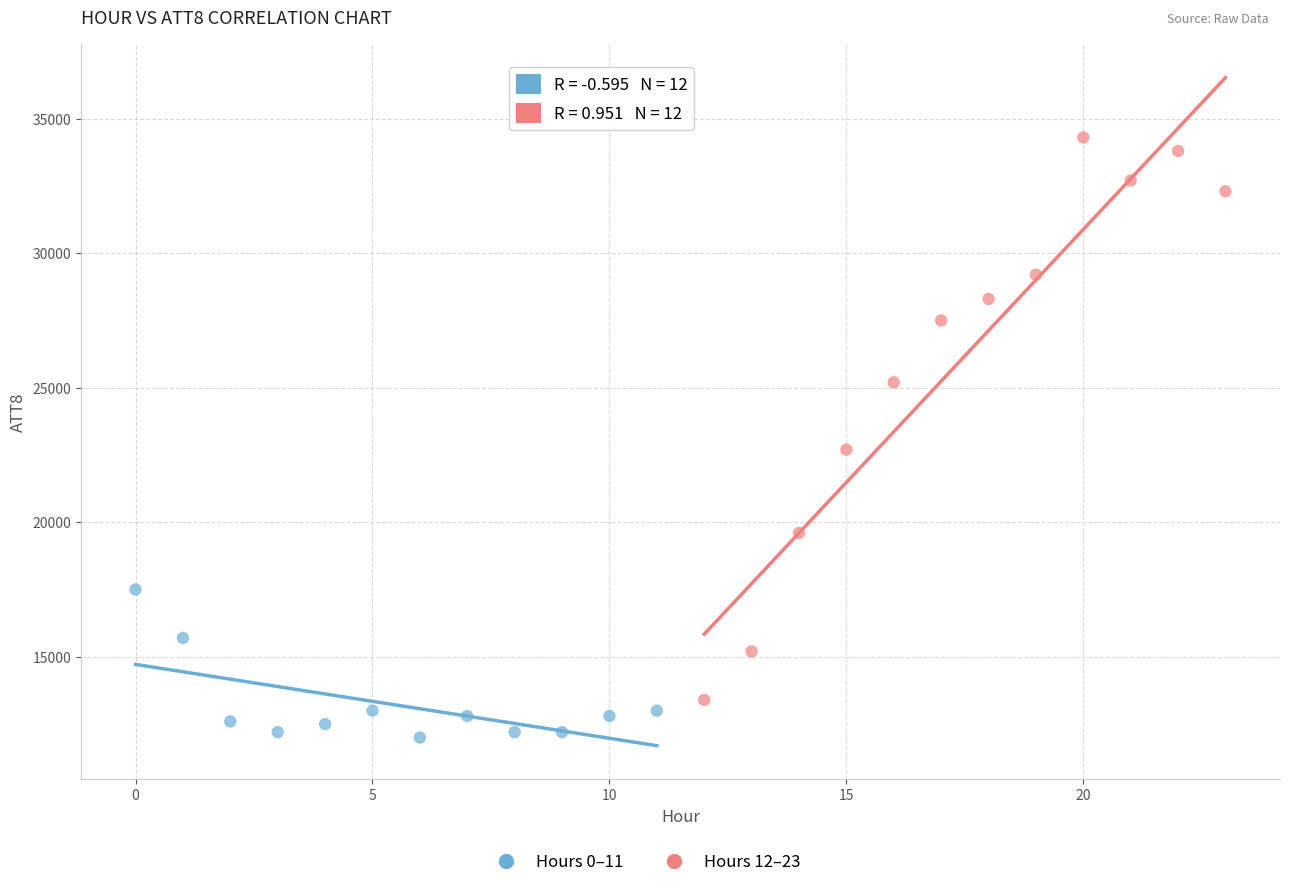

Which series contains the lowest Y value?

Hours 0–11